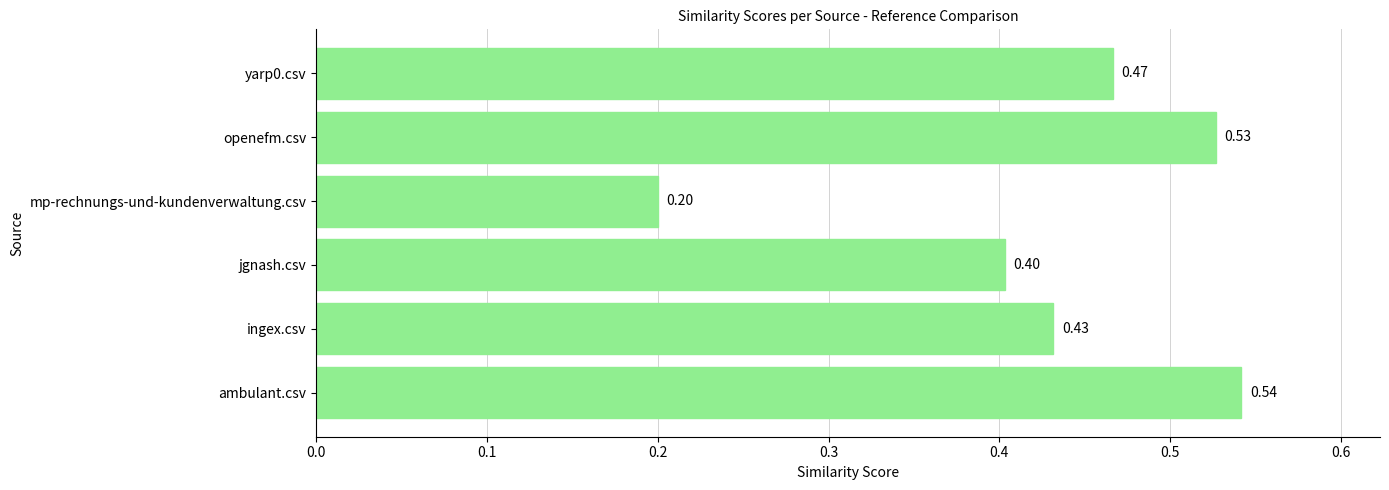

Rank the categories by value from highest to lowest.

ambulant.csv, openefm.csv, yarp0.csv, ingex.csv, jgnash.csv, mp-rechnungs-und-kundenverwaltung.csv